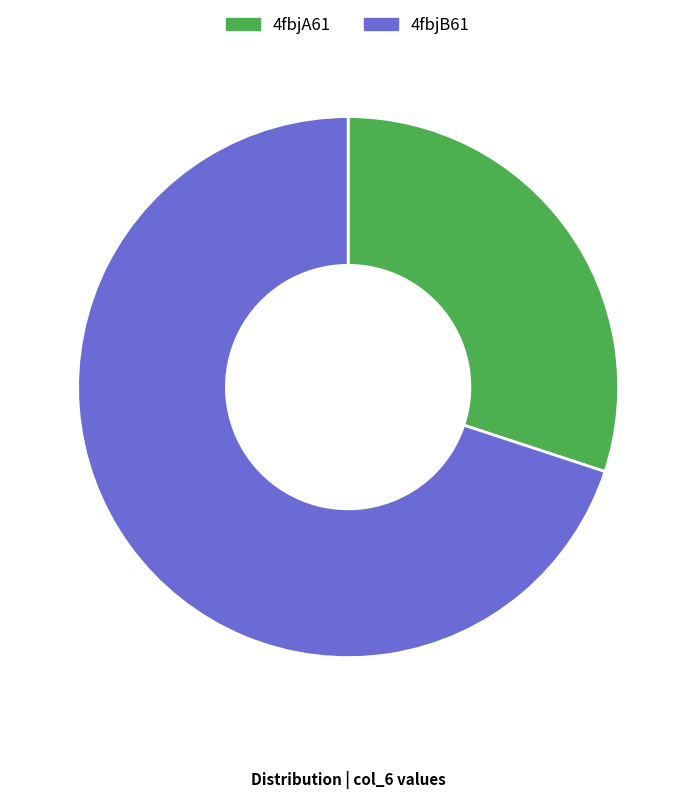

Combined, do 4fbjB61 and 4fbjA61 account for over 50%?

Yes